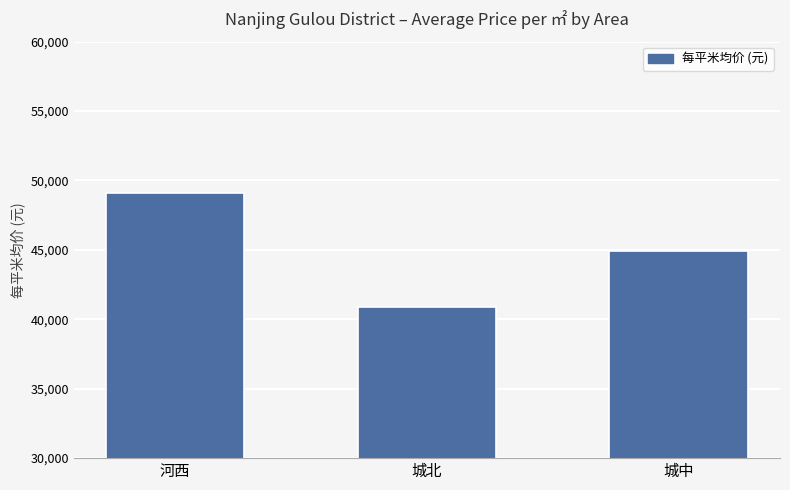

How many distinct data groups are displayed?

1